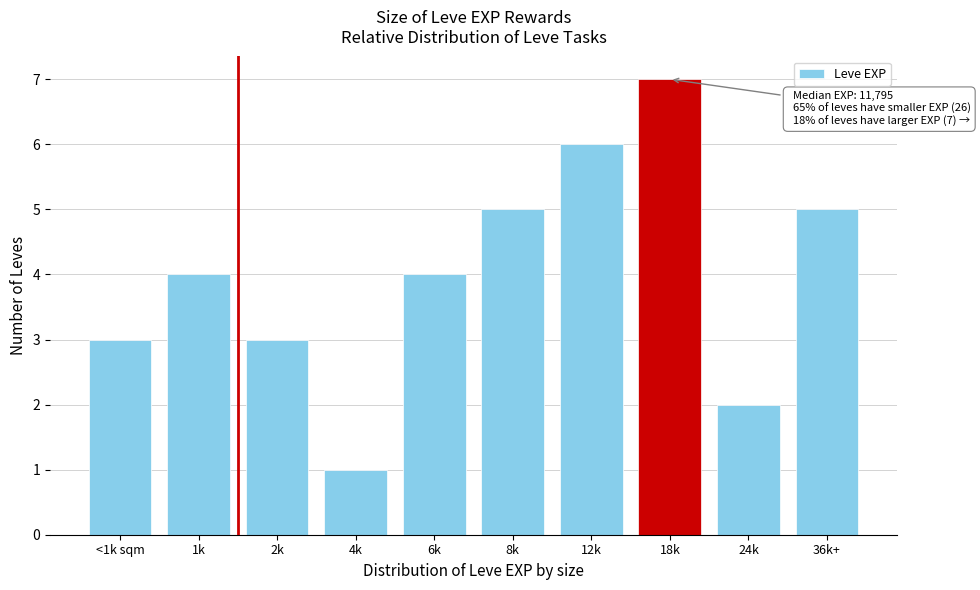

Reading left to right, transcribe all the data shown in this chart.

3	4	3	1	4	5	6	7	2	5